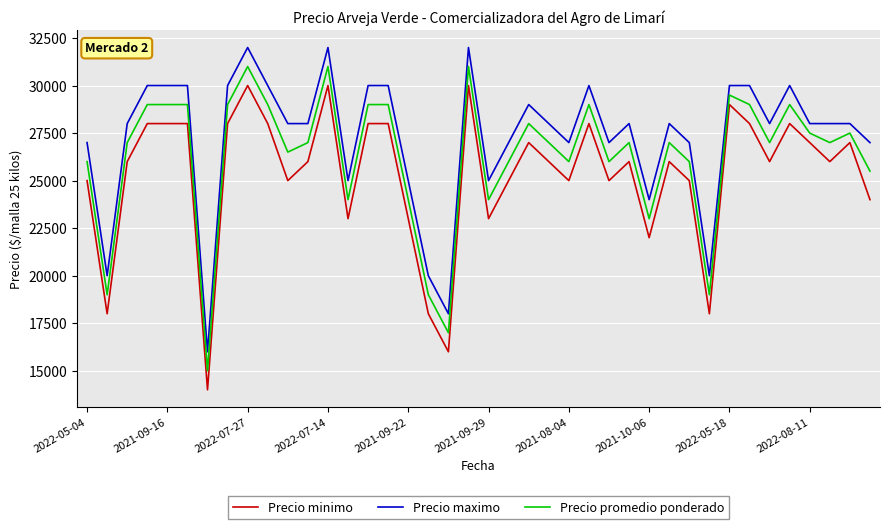

What is the difference between the maximum and minimum values in the Precio maximo series?

16000